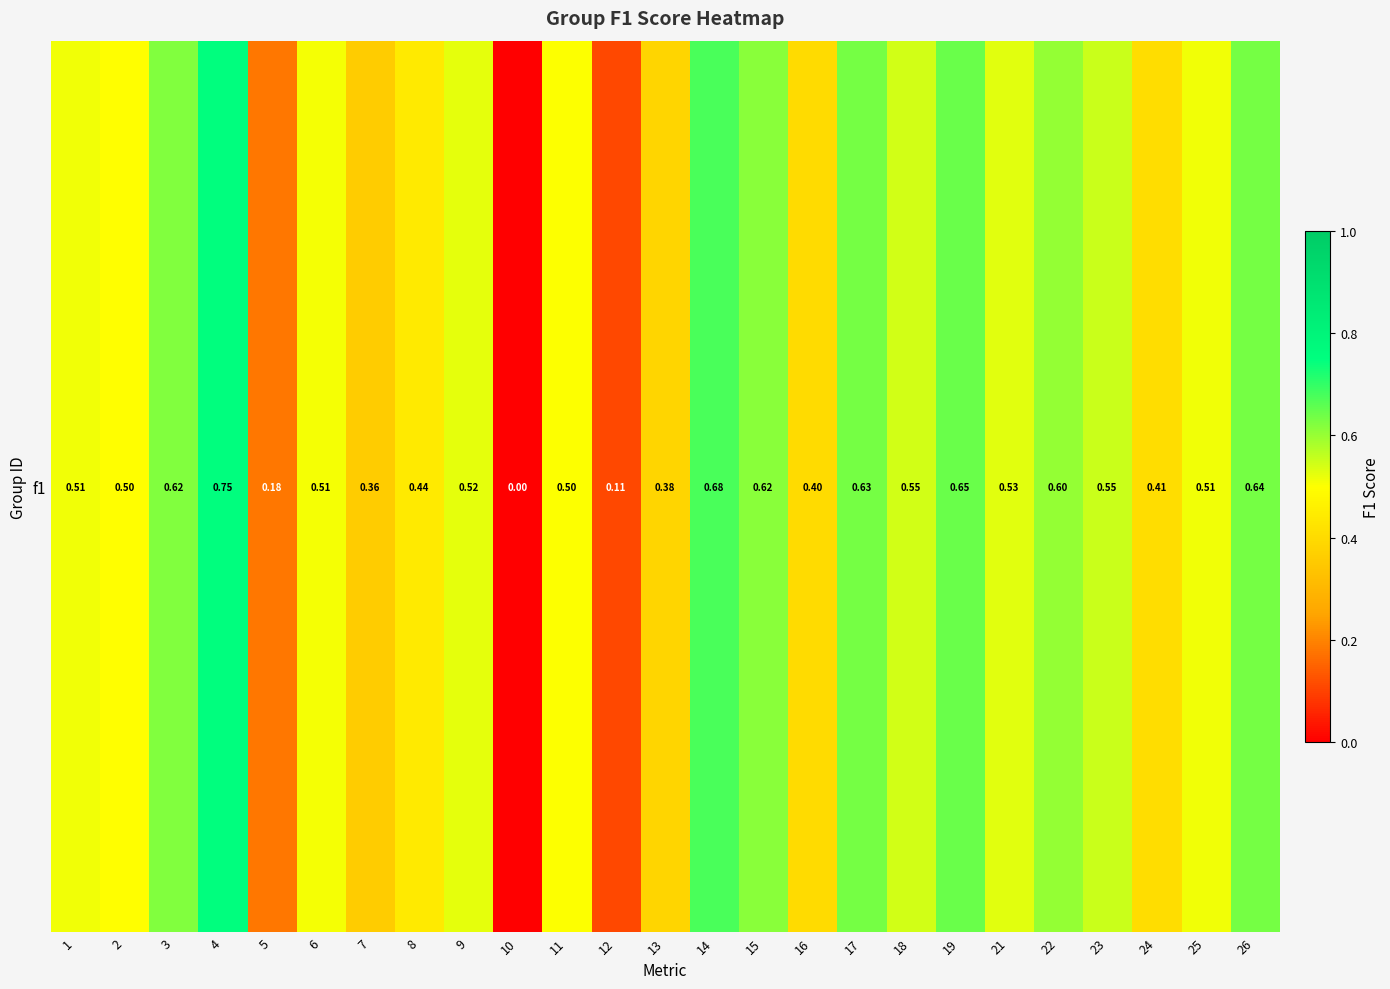

What is the maximum value shown in the chart?

0.8